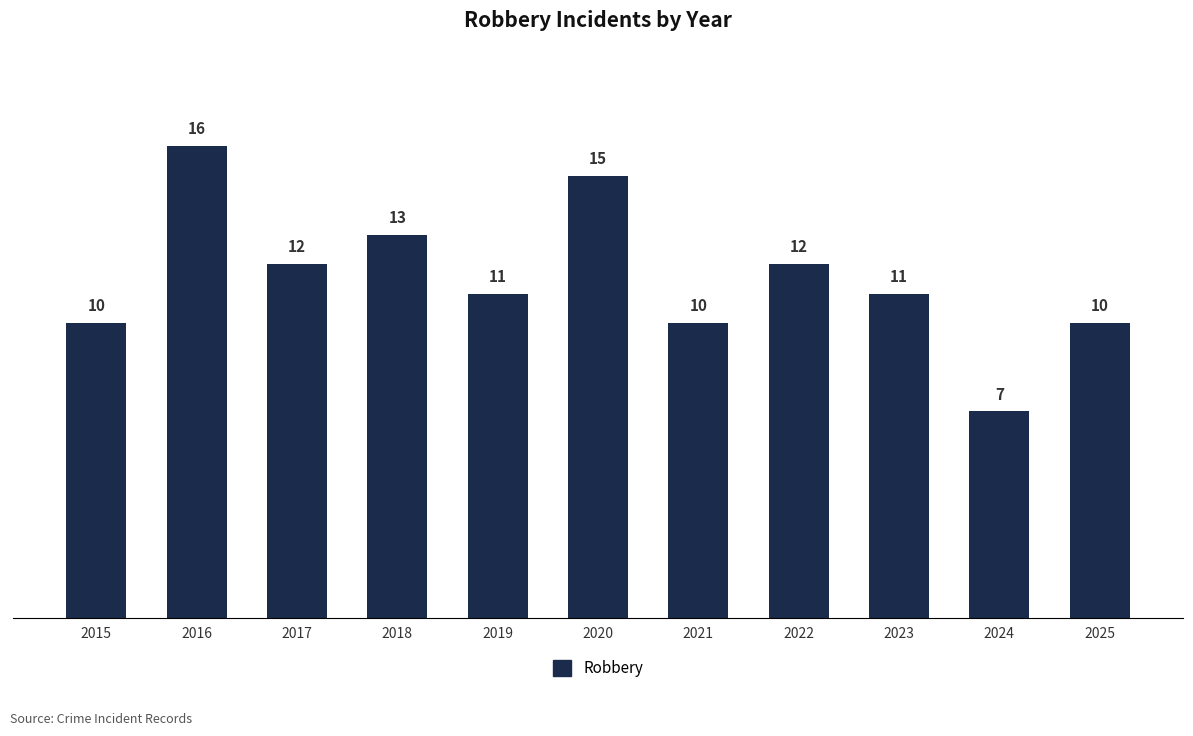

Reading right to left, transcribe all the data shown in this chart.

10	7	11	12	10	15	11	13	12	16	10